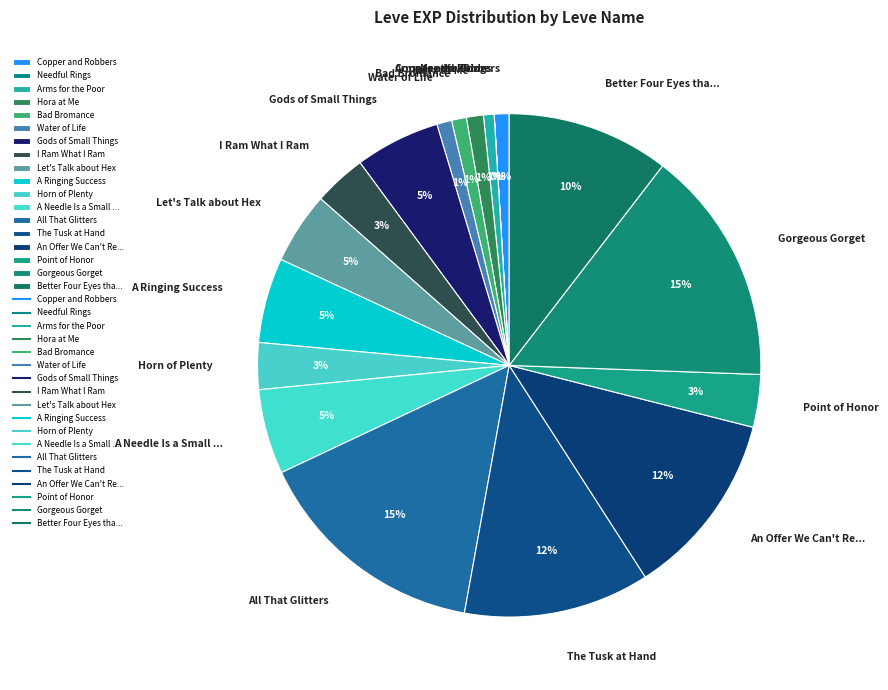

Which has a higher value, Let's Talk about Hex or An Offer We Can't Re...?

An Offer We Can't Re...